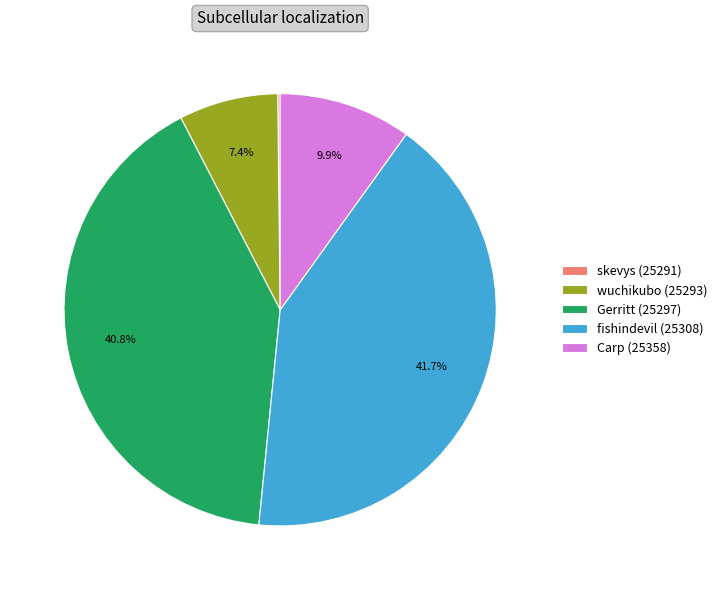

Does fishindevil (25308) account for over 50% of the chart?

No